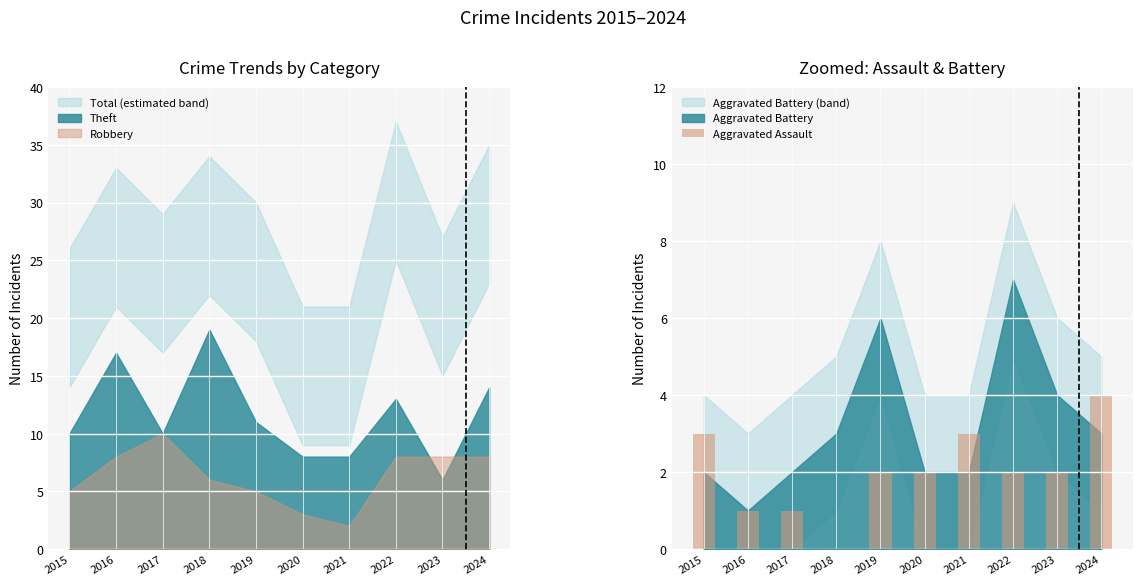

True or false: Aggravated Assault has a value of 3 at 2015.

True